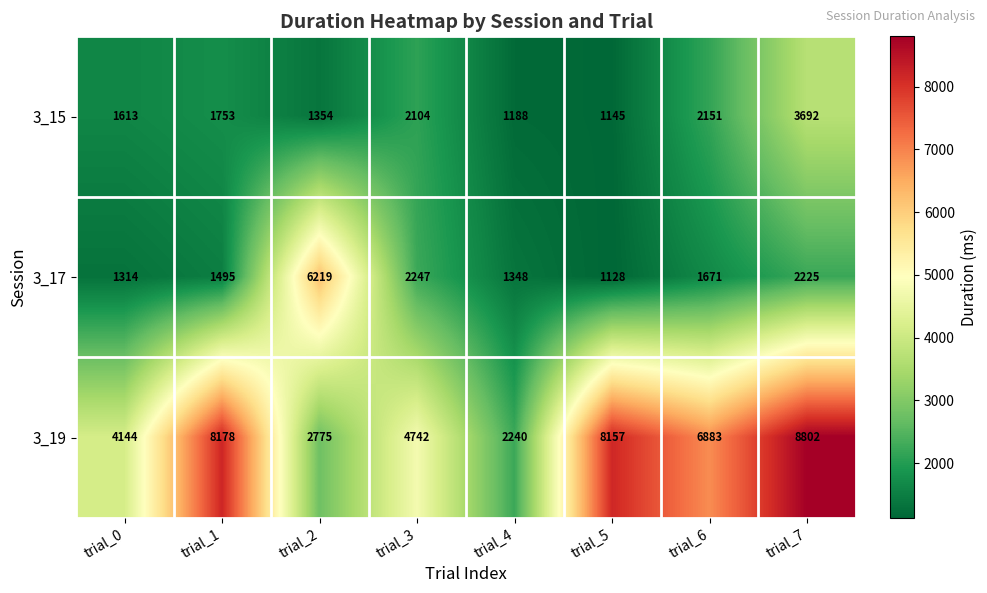

What is the difference between the 3_19 values at trial_2 and trial_3?

1967